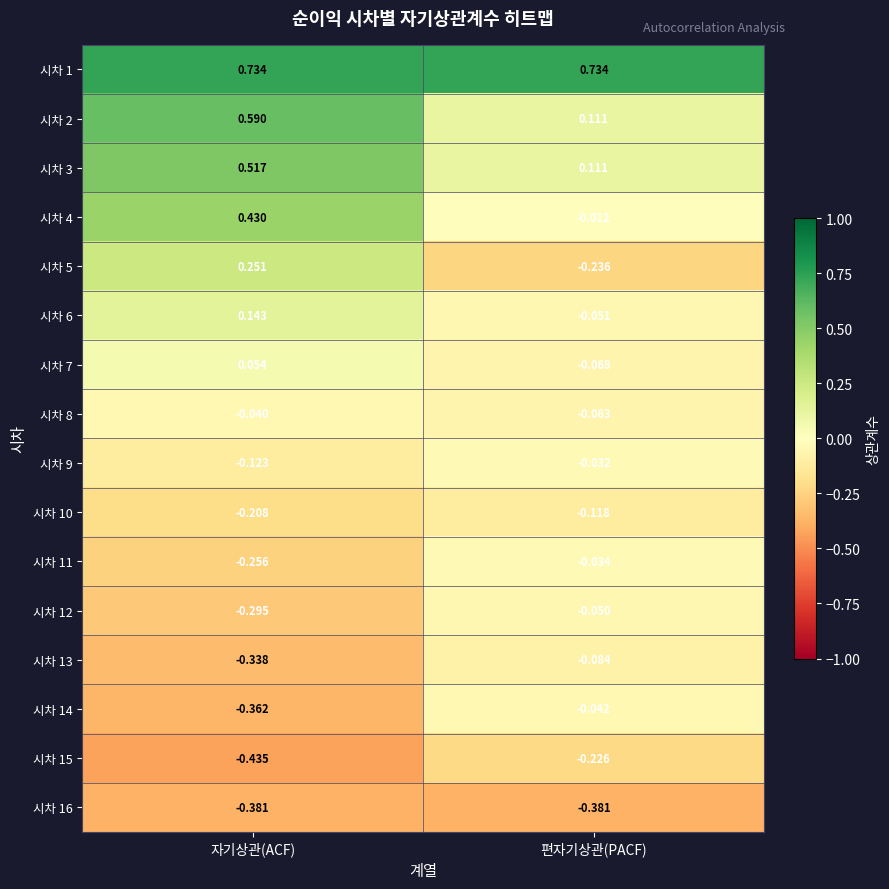

Which category has the highest value in the 시차 7 series?

자기상관(ACF)